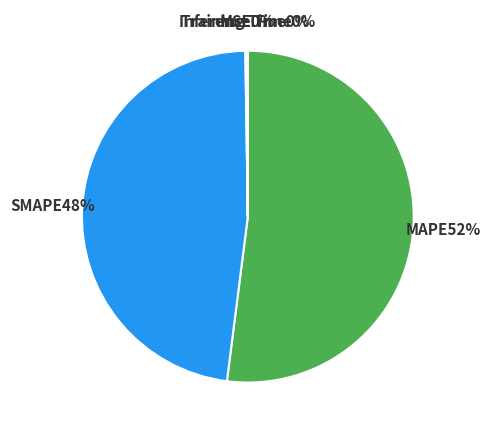

Does any single category account for the majority?

Yes